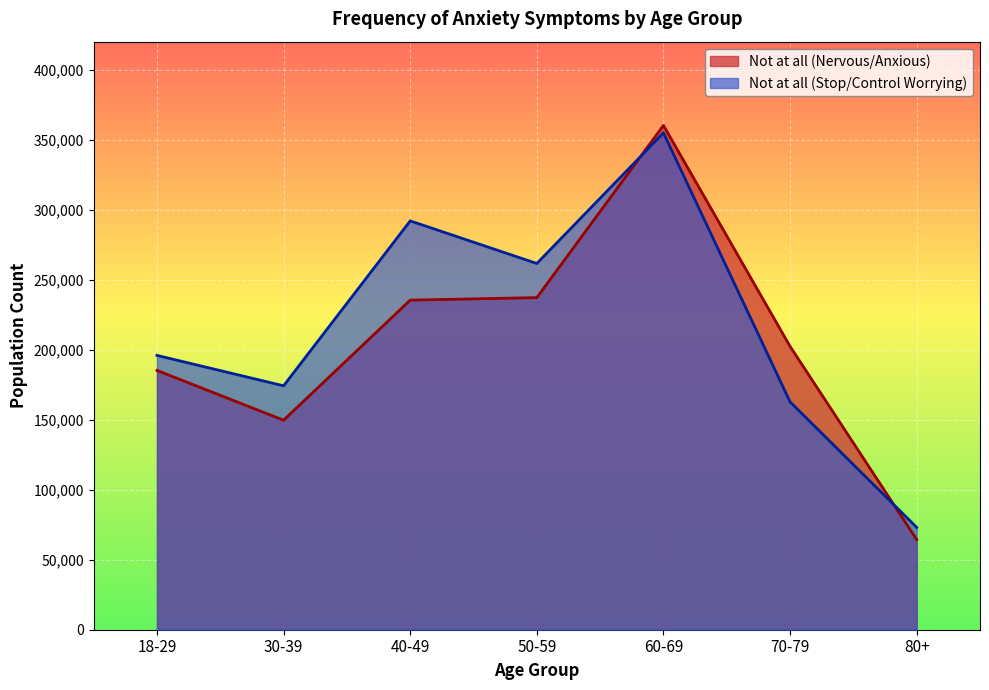

At which label is Not at all (Stop/Control Worrying) closest to 213967?

18-29